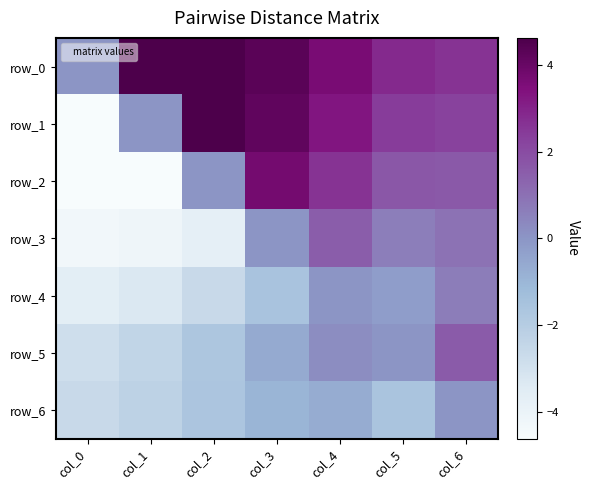

What is the average value of the row_6 series?

-1.4